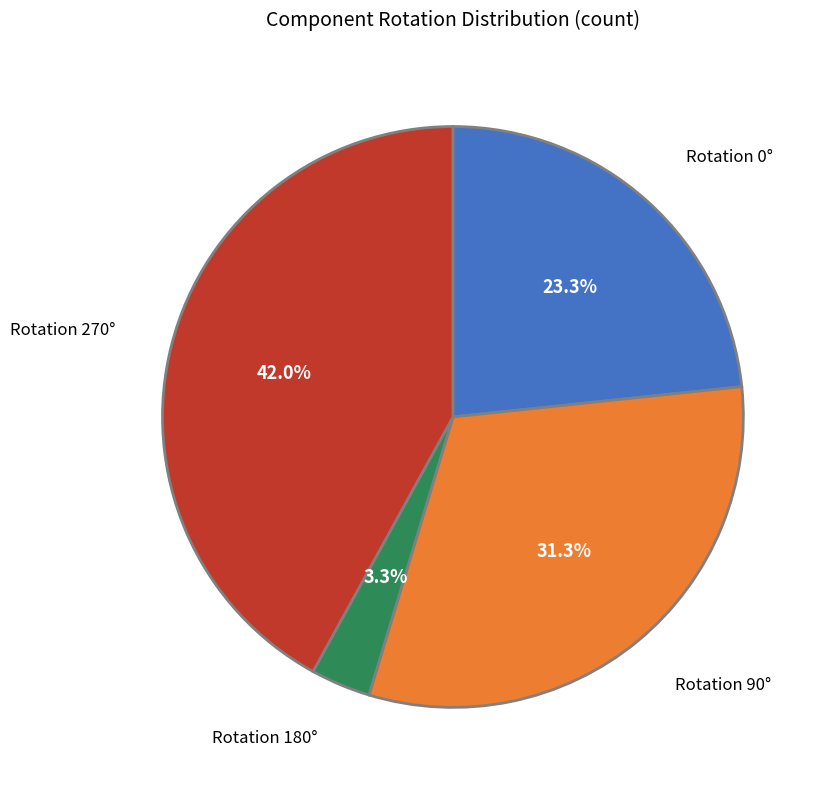

Is there any slice that represents more than half of the pie?

No